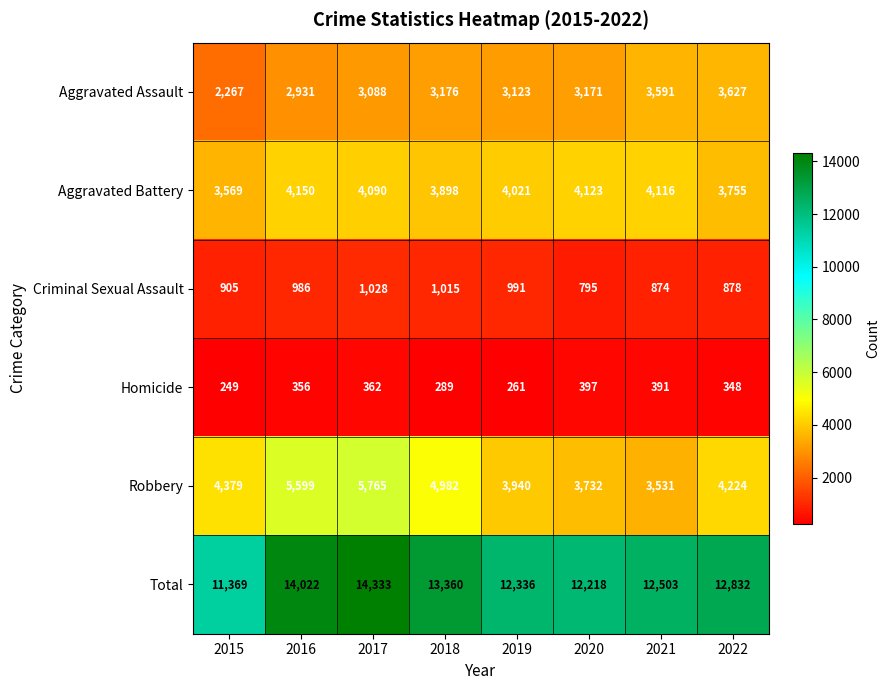

Which series changed the most between 2015 and 2019?

Total